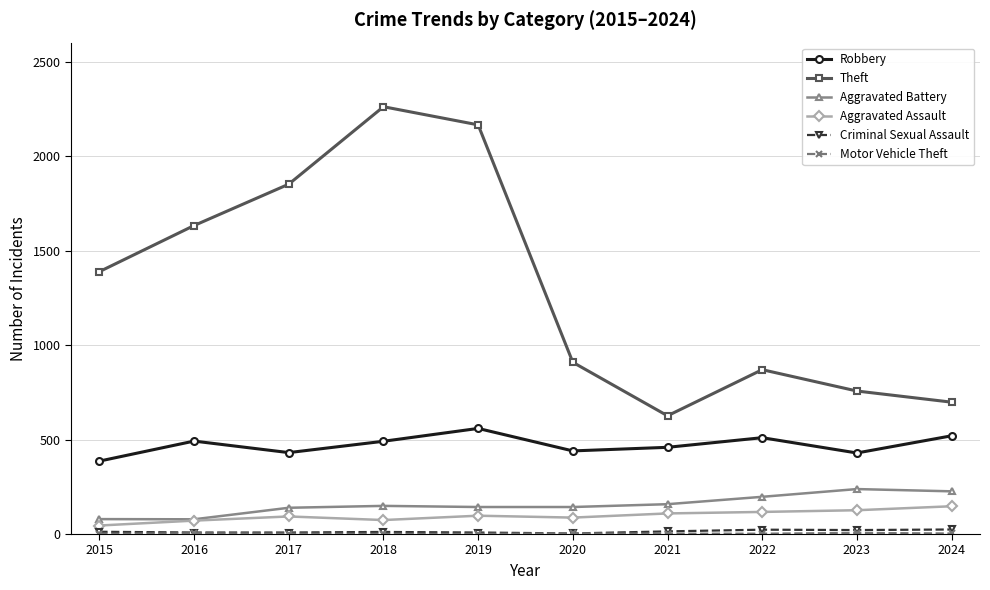

How many categories are shown in the chart?

10